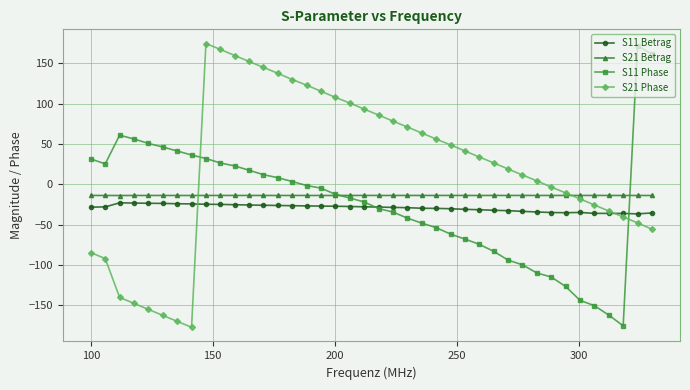

True or false: S11 Betrag has more than 0 points higher than both neighbors.

True